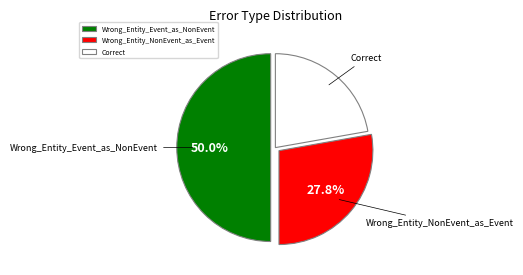

To the nearest percent, what is the difference between the Wrong_Entity_Event_as_NonEvent and Correct slice percentages?

28%